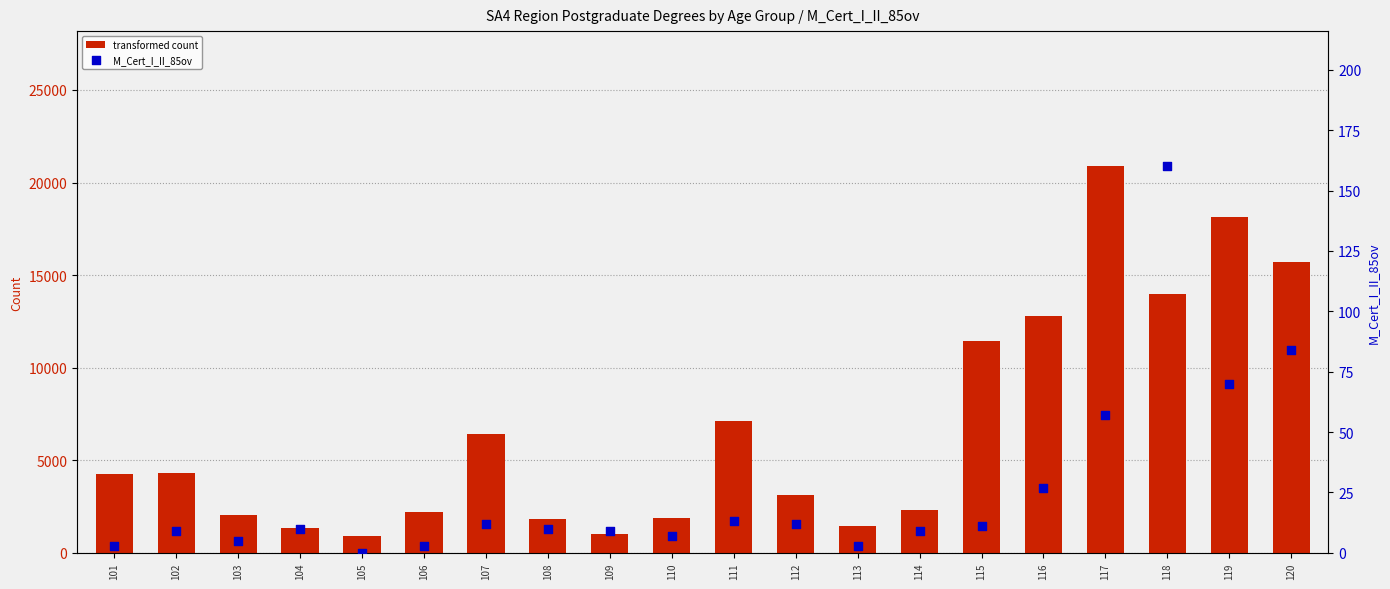

What are all the series names shown in the legend?

transformed count, M_Cert_I_II_85ov